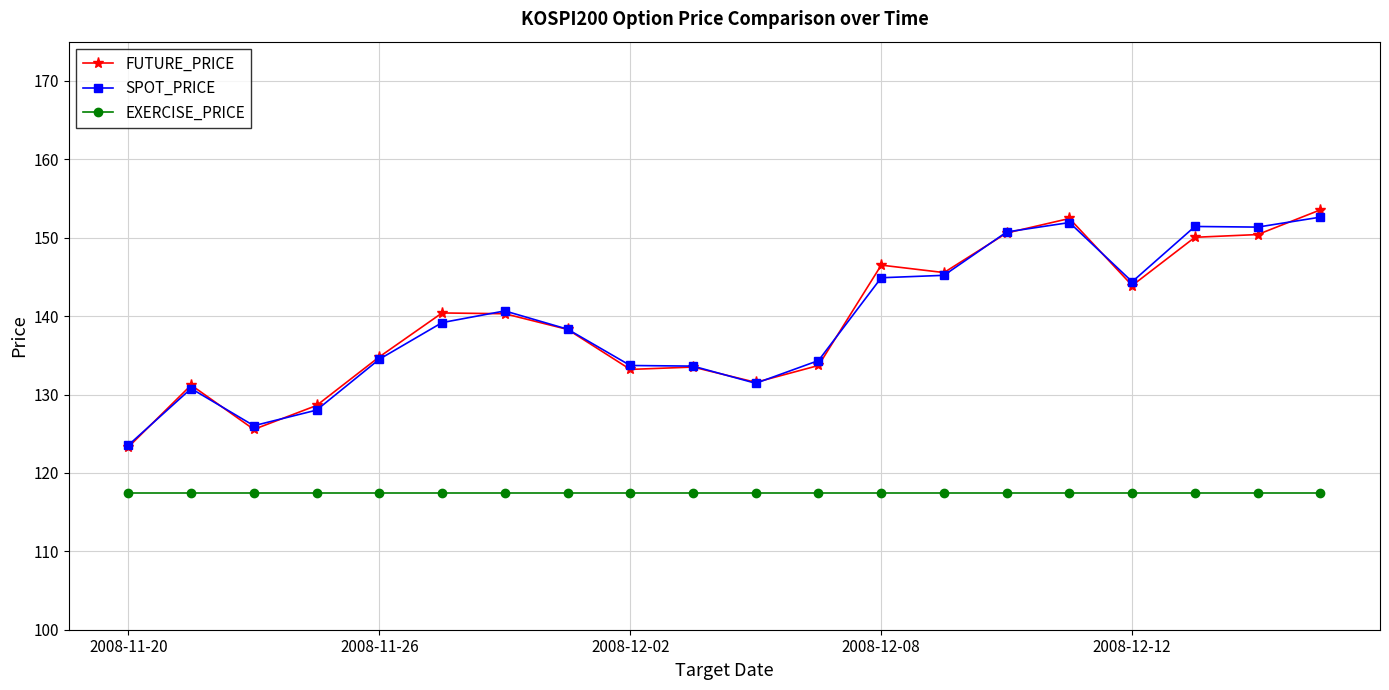

What is the value of the EXERCISE_PRICE point at the 11th from the left?

117.5